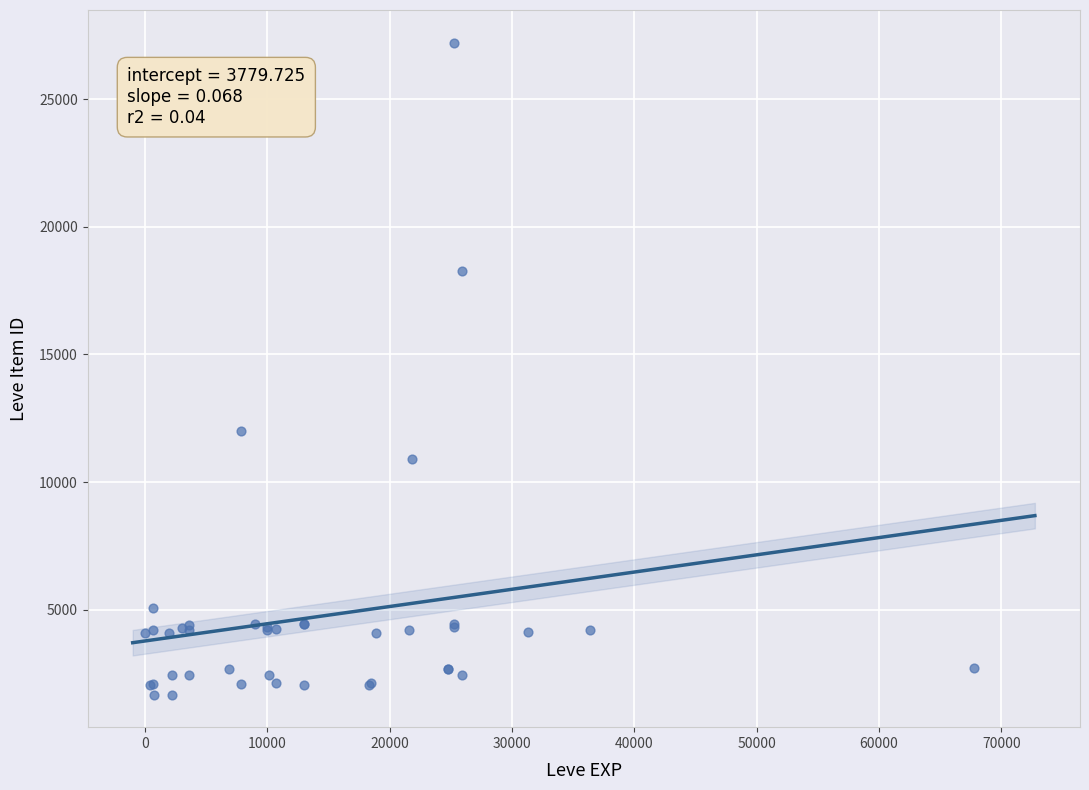

What Y value in the scatter plot is closest to 14448?

12018